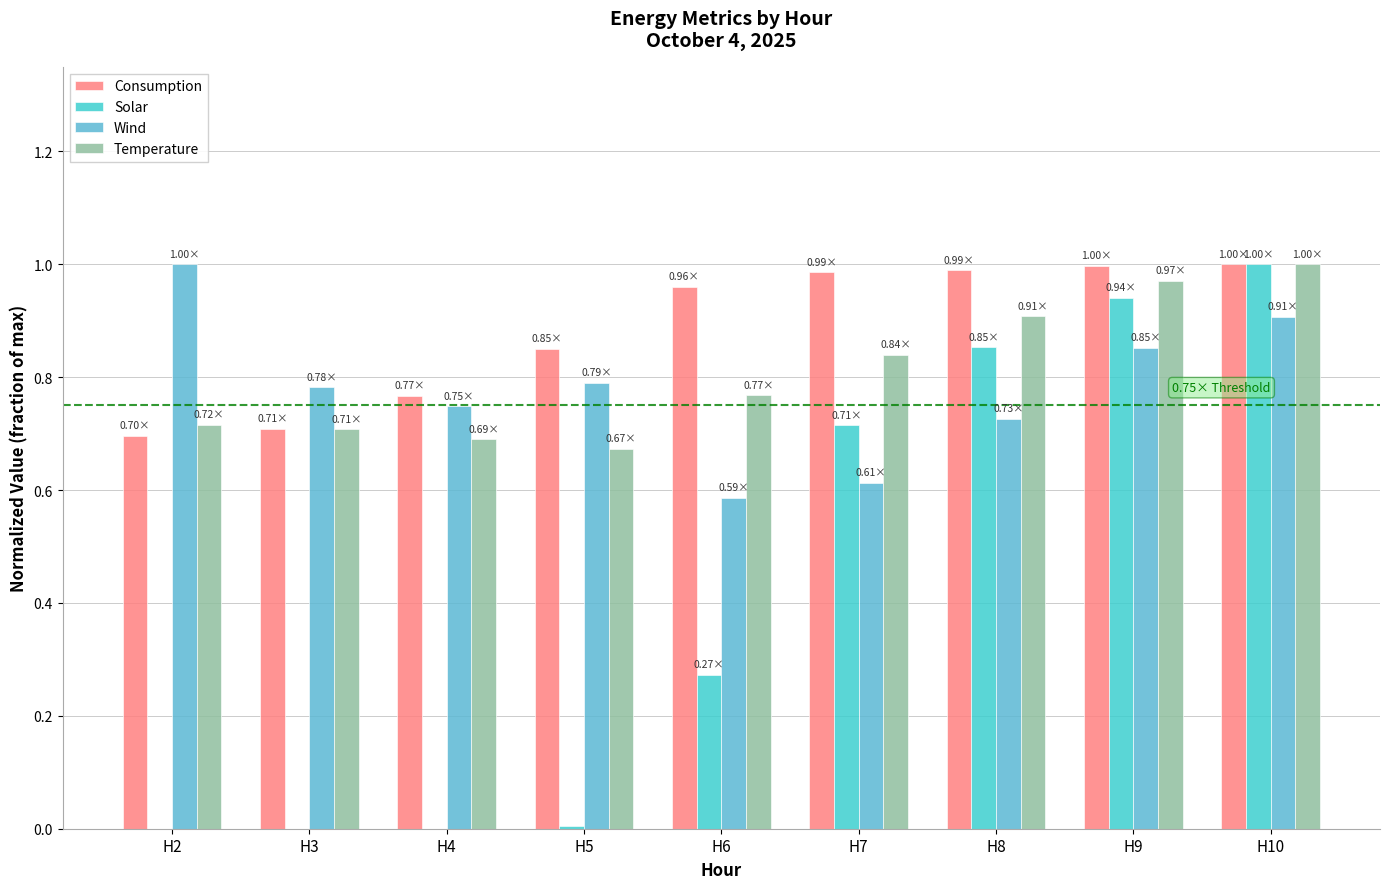

How many groups of bars are there?

9